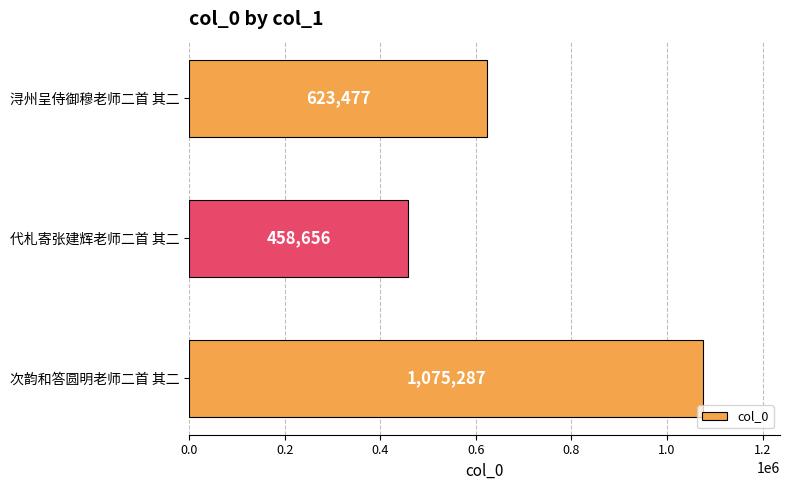

Where is the data nearest to the value 766971?

浔州呈侍御穆老师二首 其二